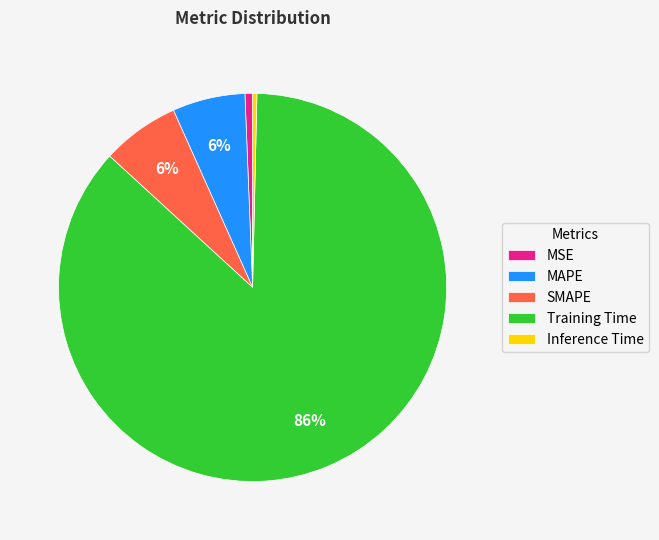

Count the number of slices in the pie.

5